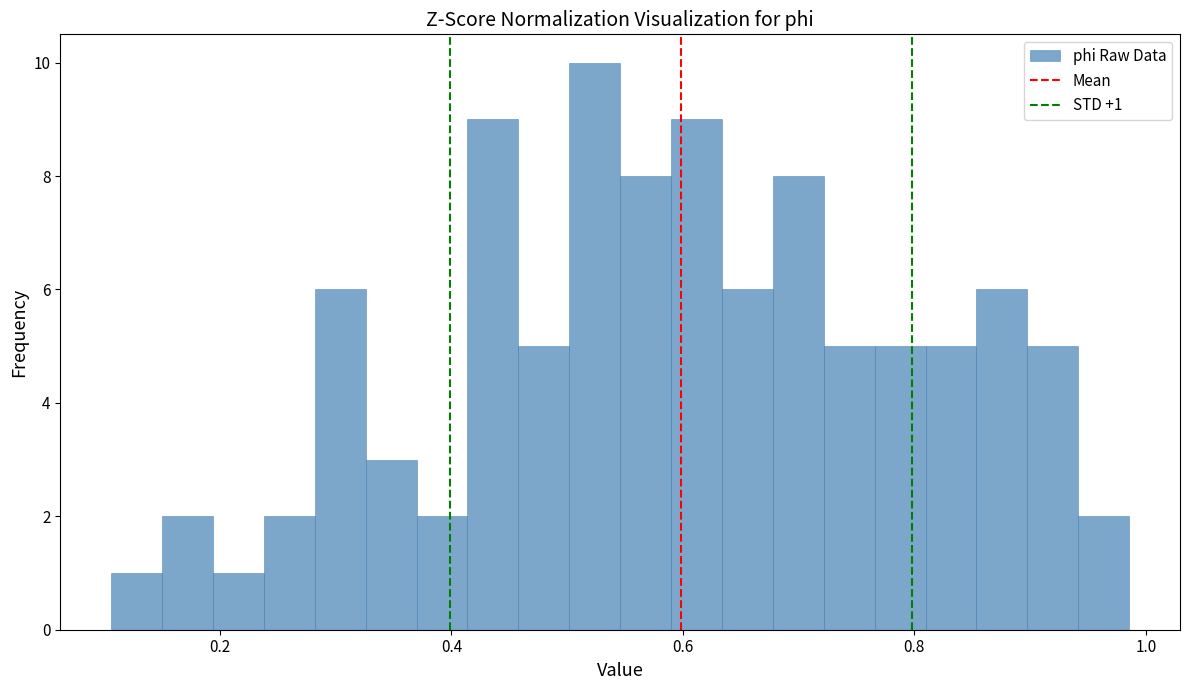

Read against the x-axis, roughly where is the centre of the tallest bar?

0.52